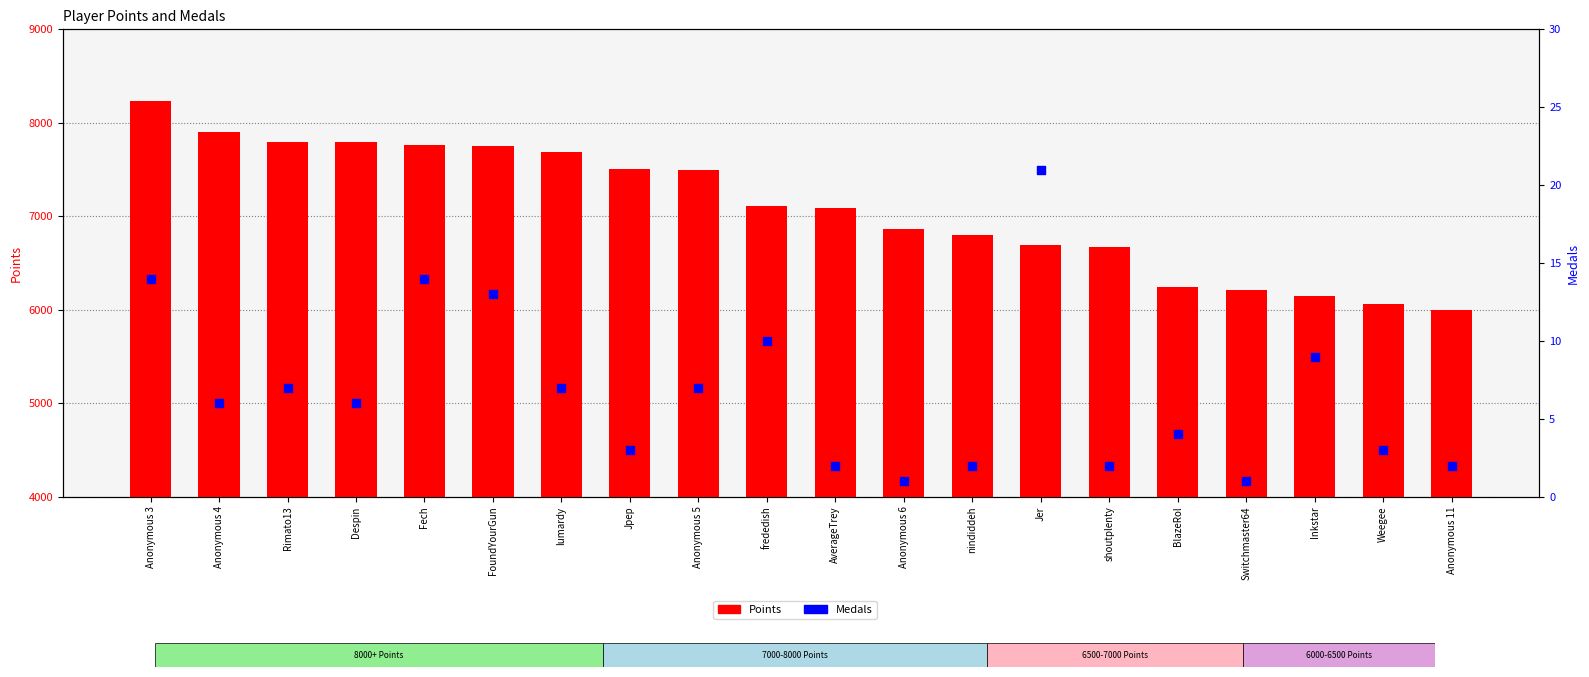

Which series has the largest Y range (max minus min)?

Points